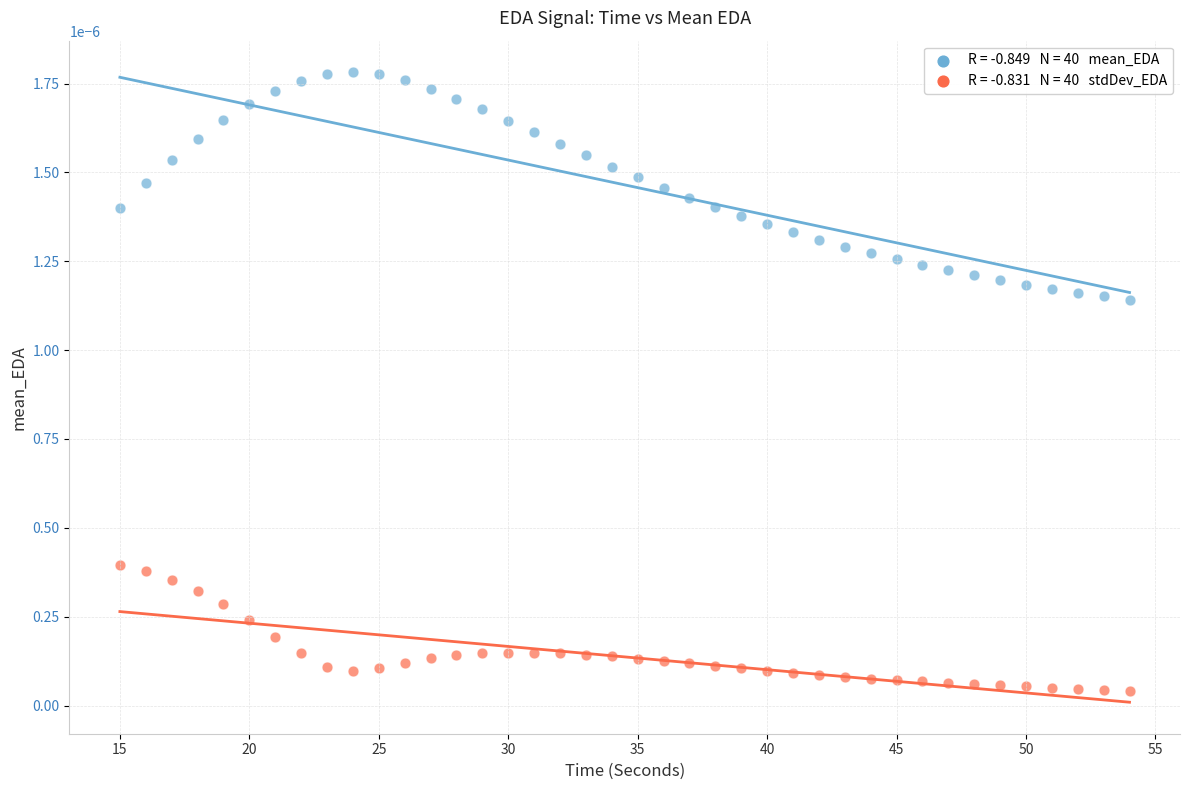

Across all data points, what is the range of X values (max minus min)?

39.0